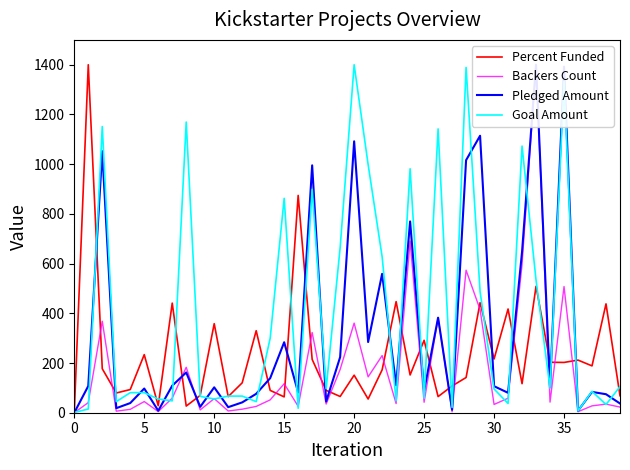

Where is Goal Amount nearest to the value 700?

19